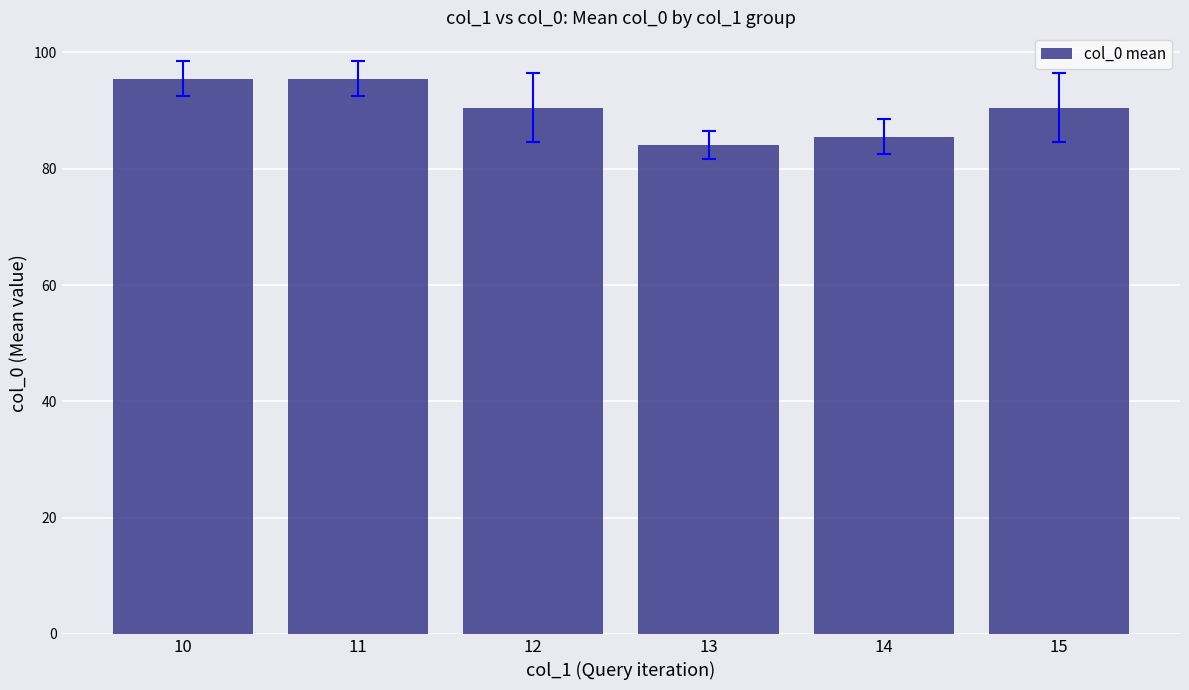

What is the change in value from 10 to 12?

-5.0